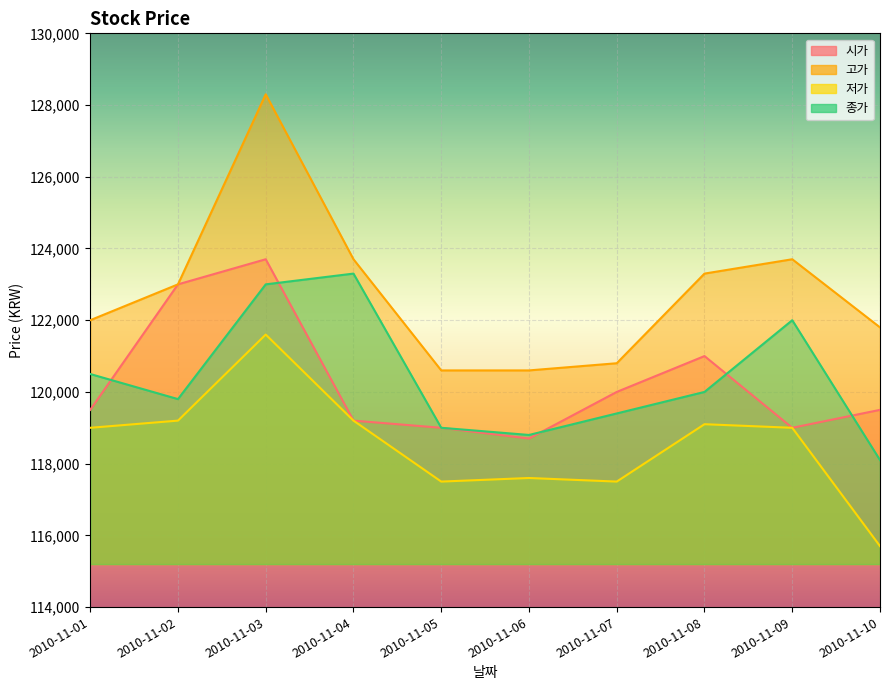

The value of 종가 at 2010-11-02 is 119800. True or false?

True